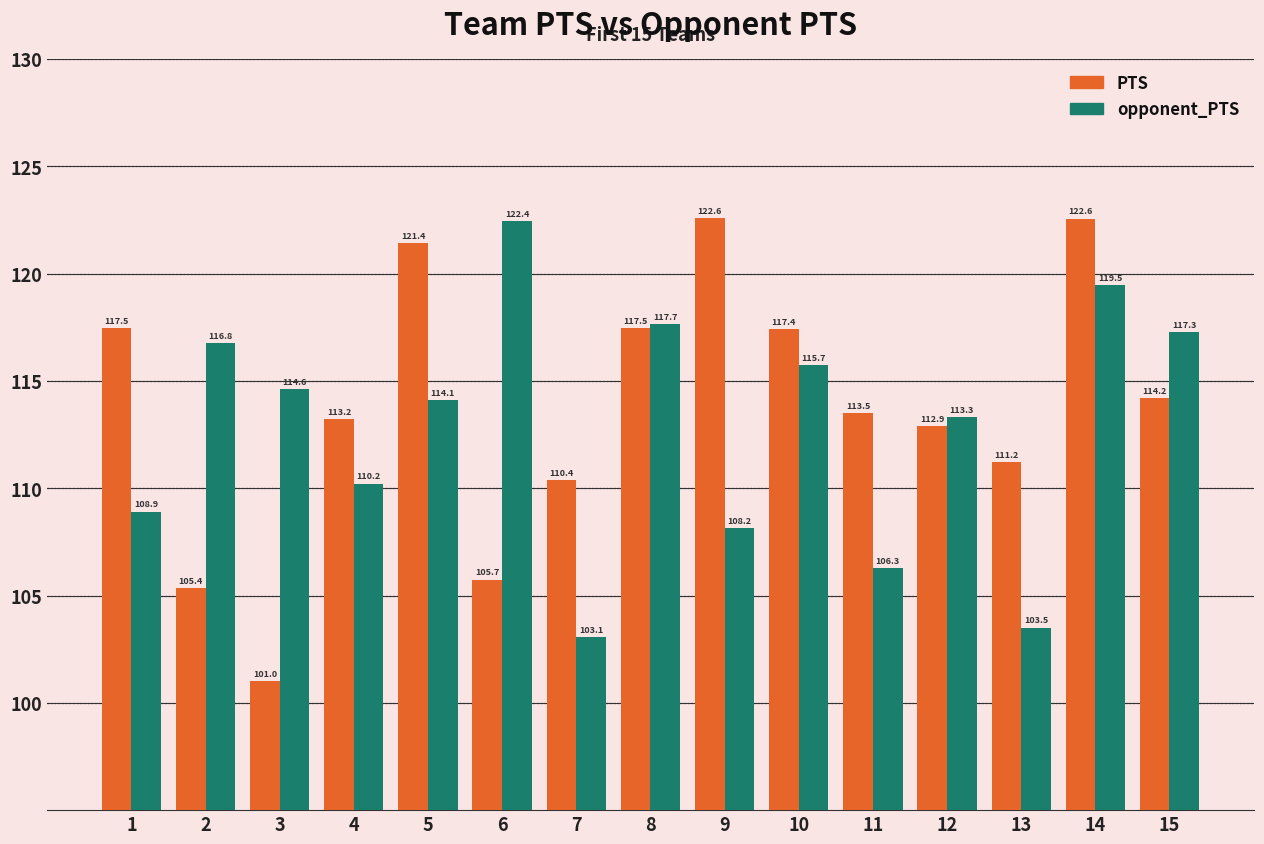

Is it true that opponent_PTS equals 77.7 at 12?

False